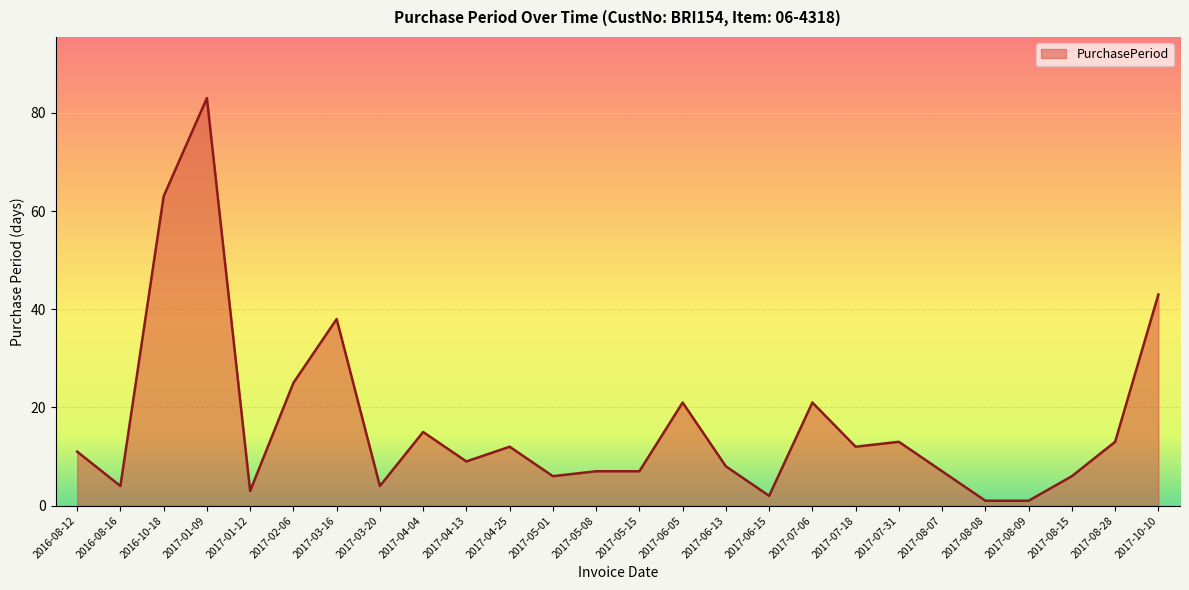

What position from the right is 2017-07-06?

9